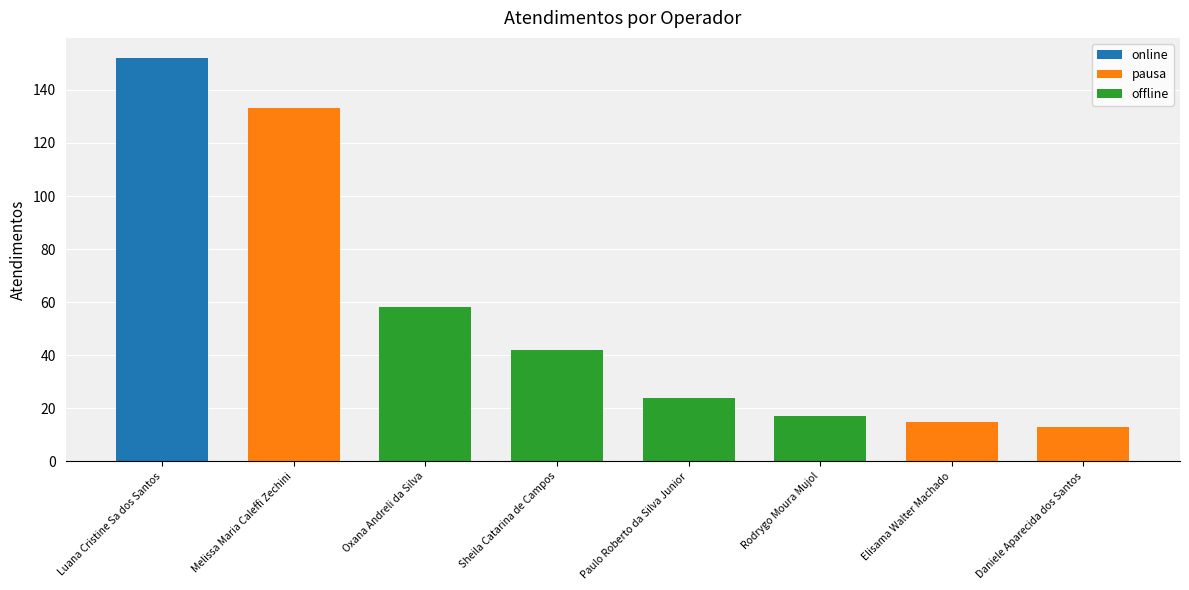

Reading left to right, what are all the values shown in this chart?

152	133	58	42	24	17	15	13